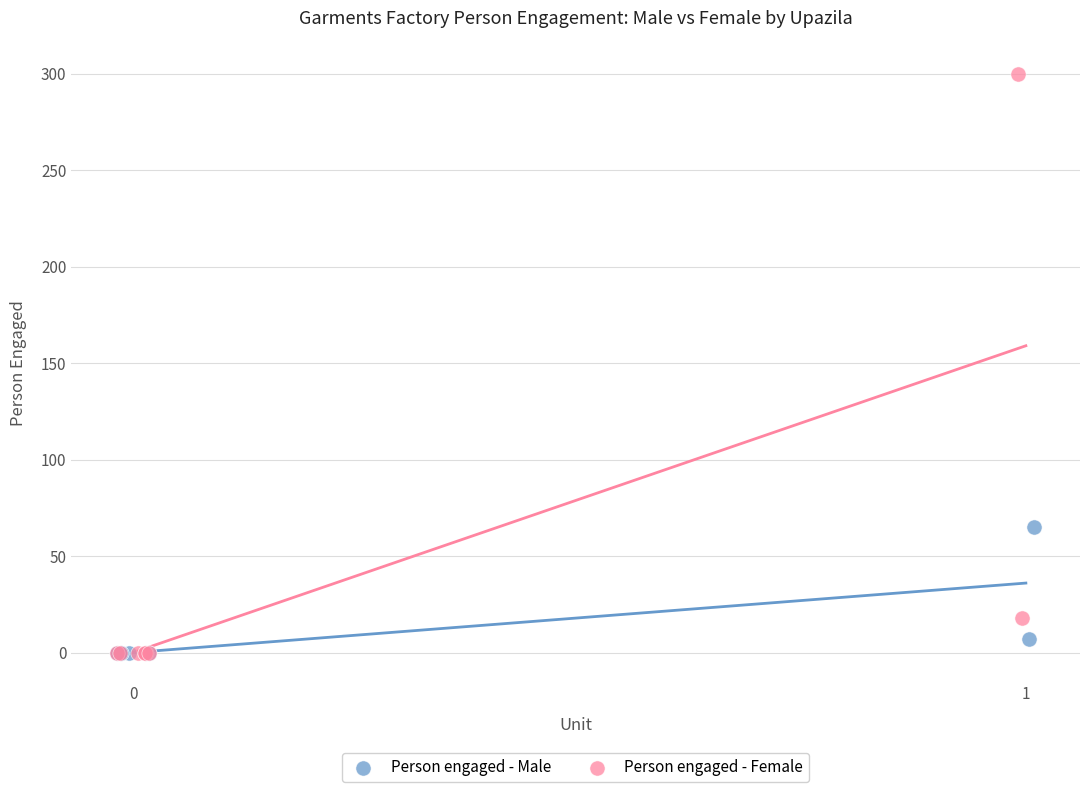

Which series has the largest Y range (max minus min)?

Person engaged - Female